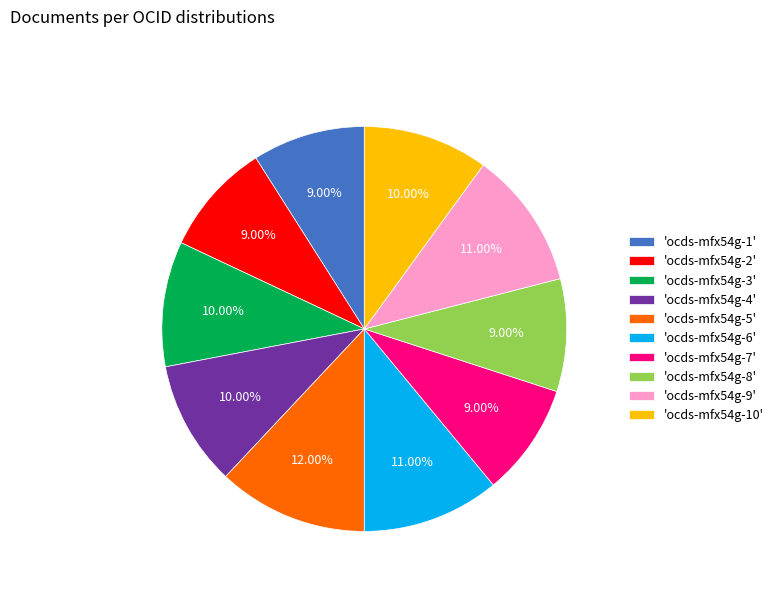

To the nearest percent, what is the difference between the largest and smallest slice percentages?

3%